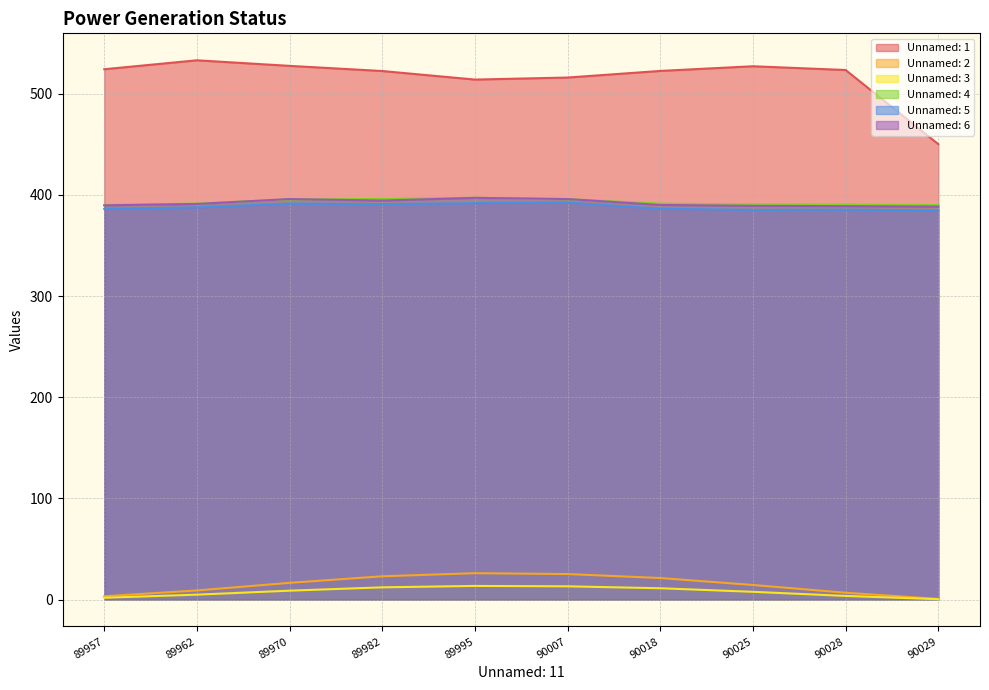

Which series has the largest total across all categories?

Unnamed: 1